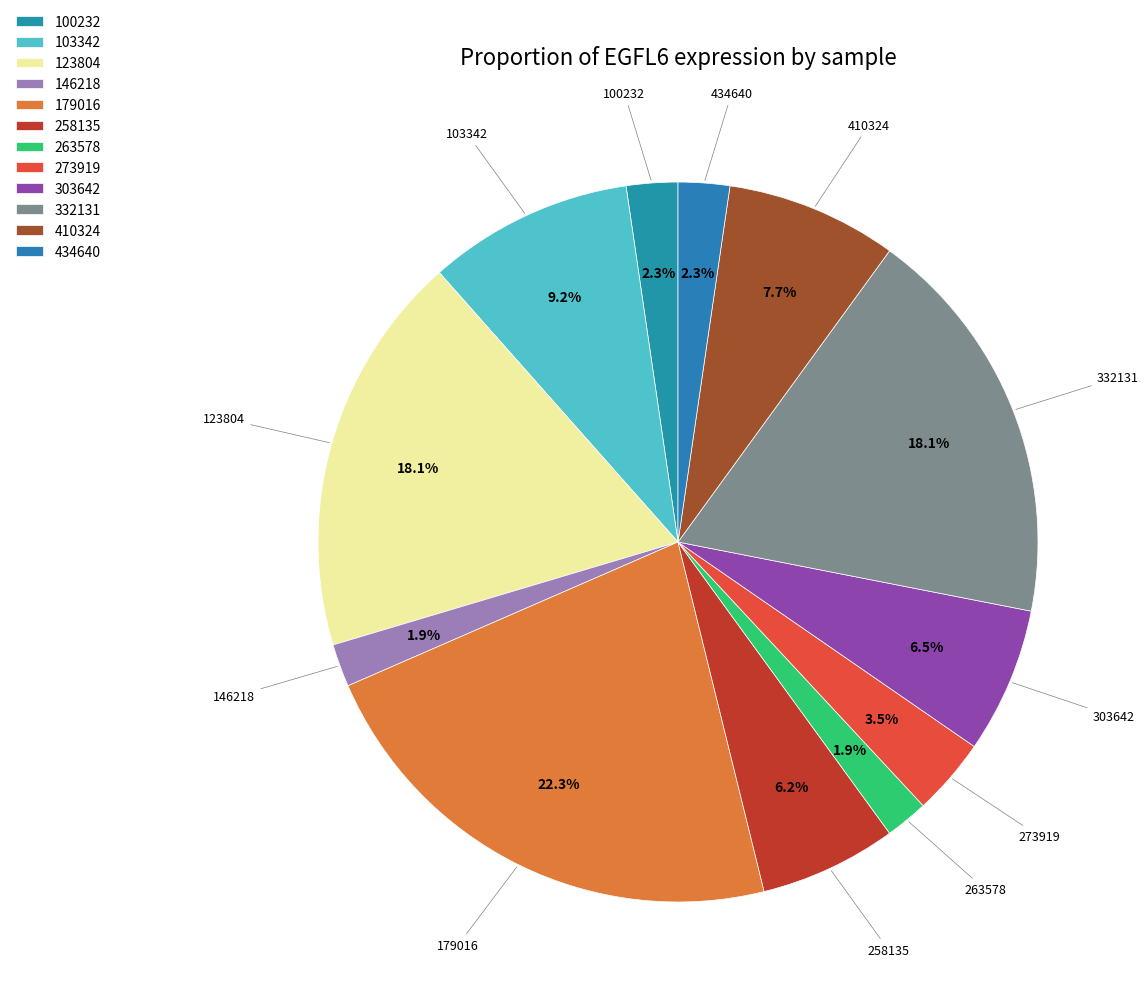

What percentage is the 263578 slice, to the nearest percent?

2%